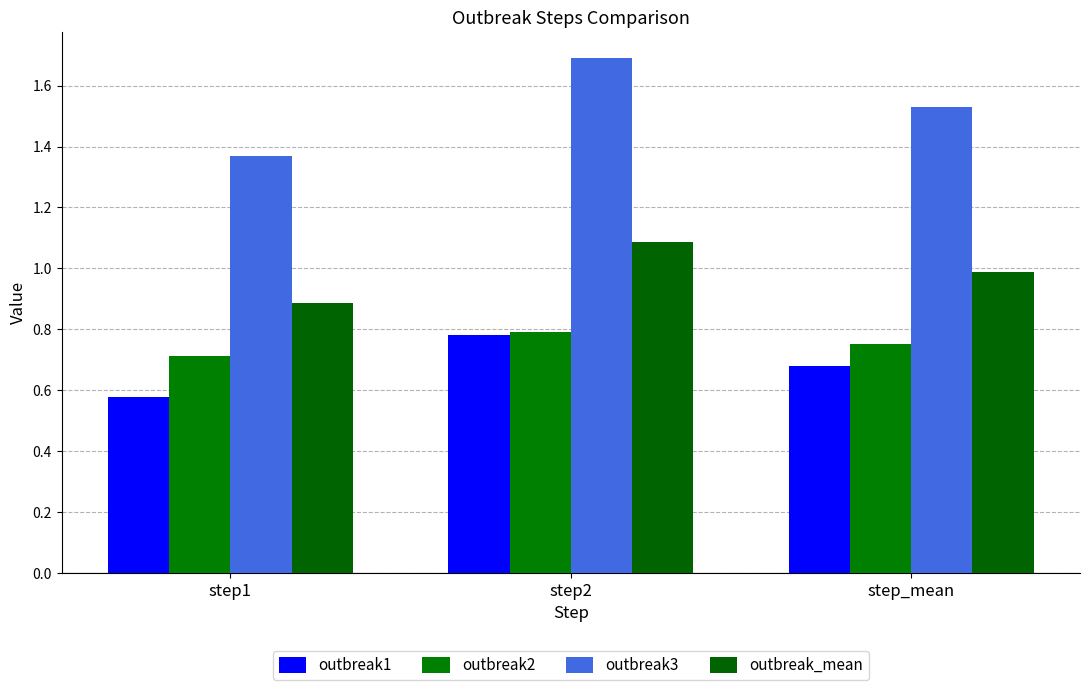

Which series changed the most between step1 and step_mean?

outbreak3